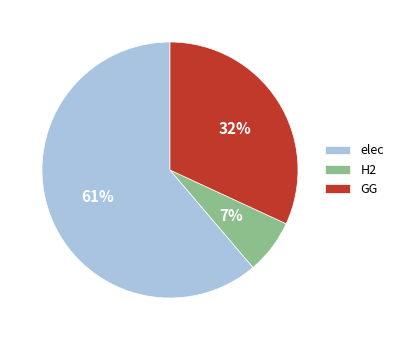

Do H2 and GG together represent more than half of the pie?

No